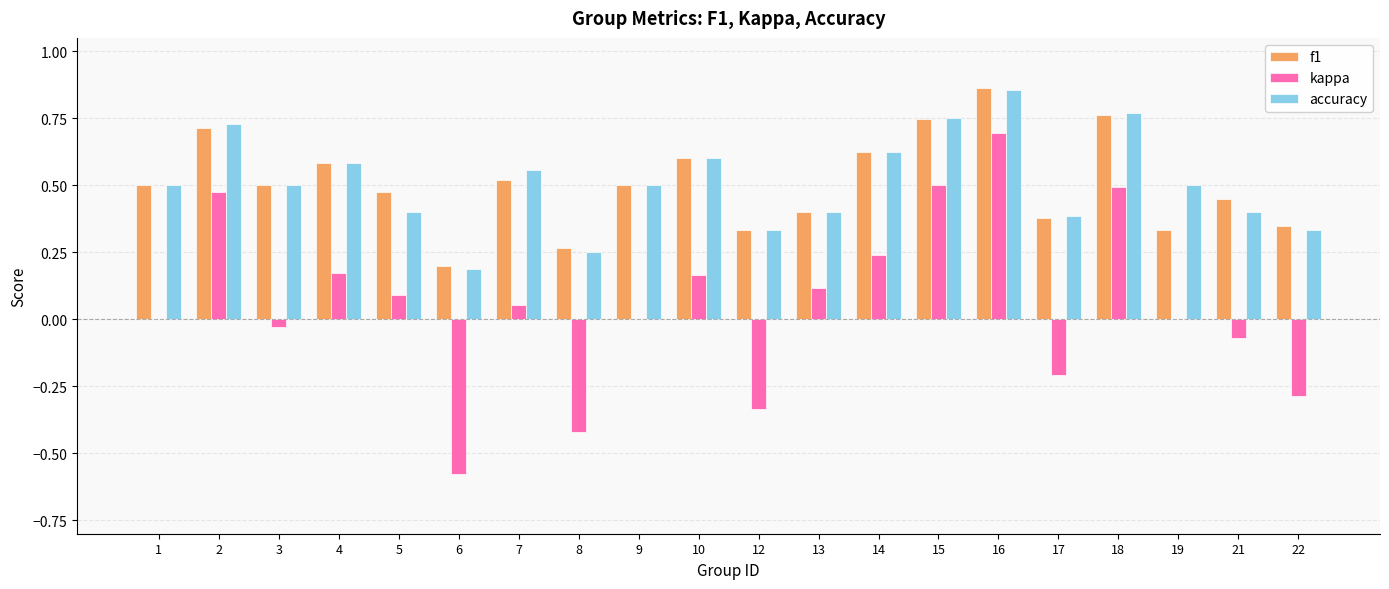

At which label does f1 reach its peak?

16